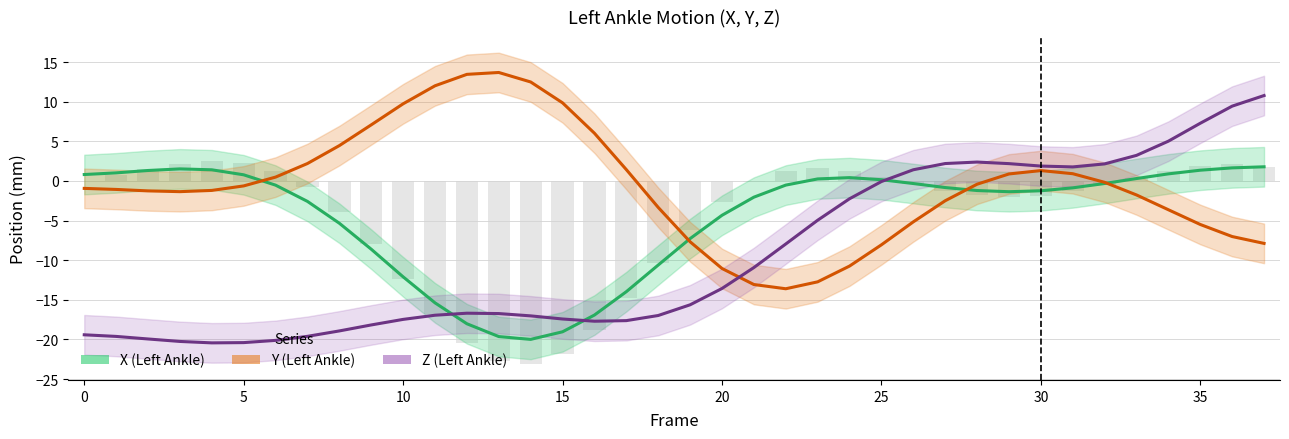

The value of Raw X at 10 is 1.4. True or false?

False